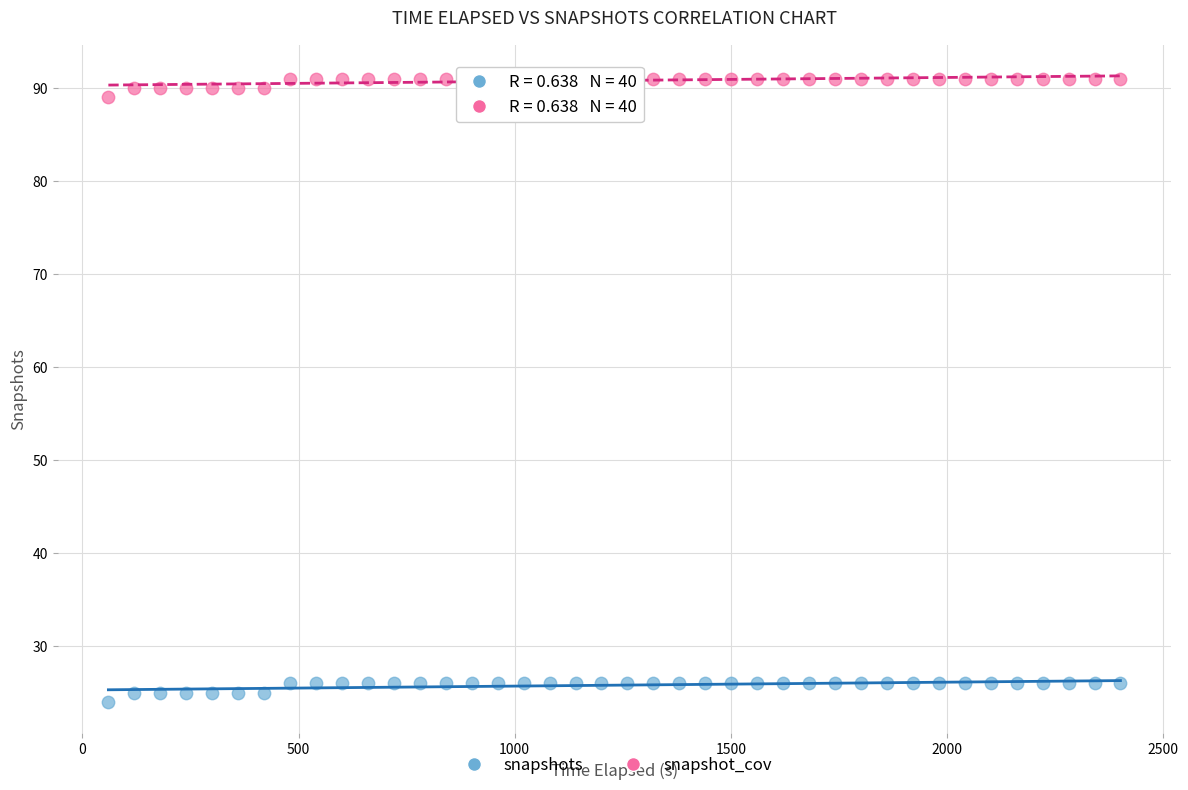

What are all the series names shown in the legend?

snapshots, snapshot_cov